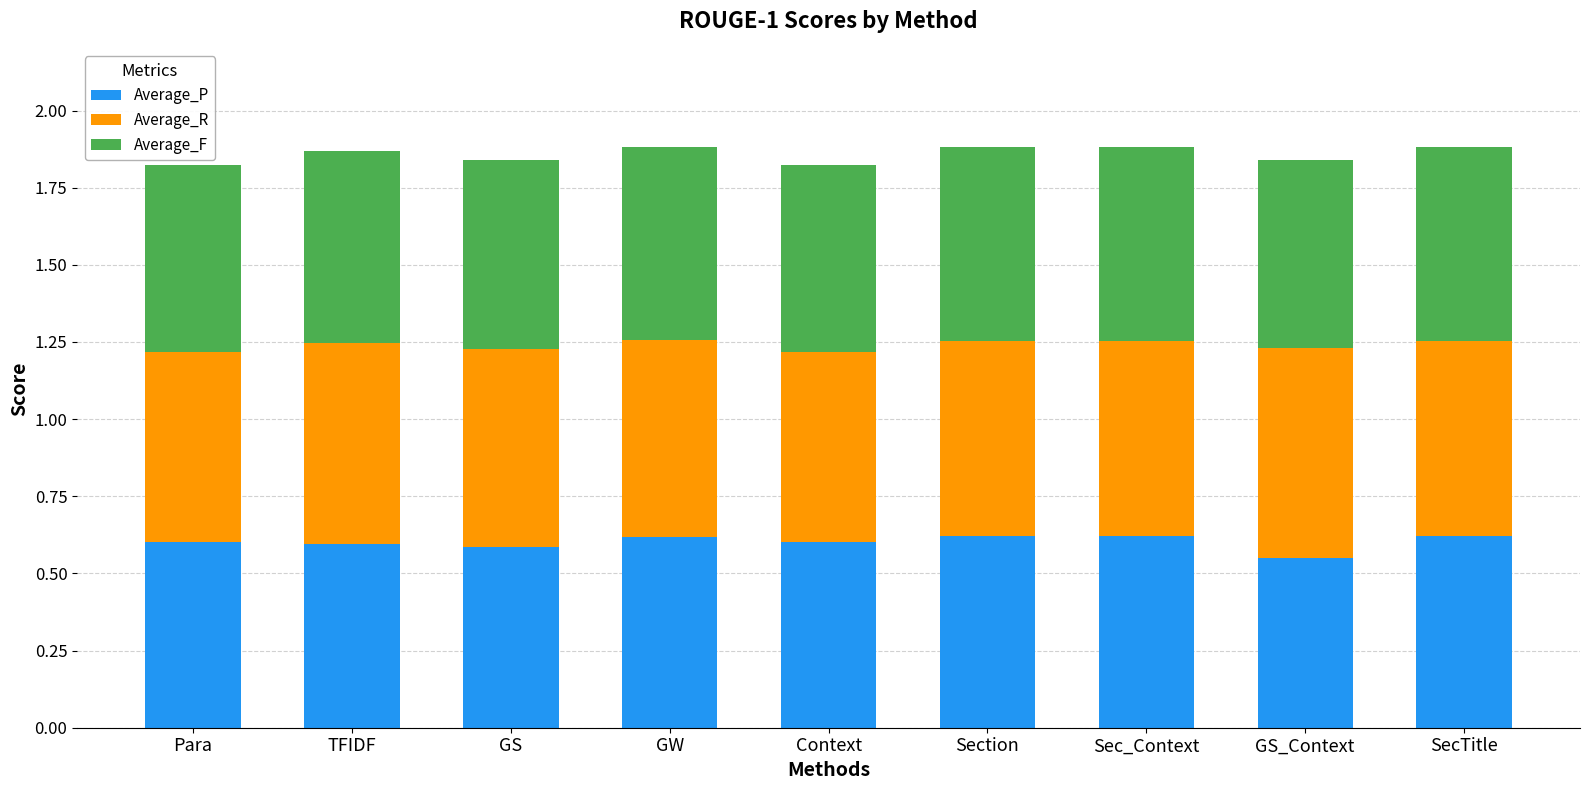

What is the total value across all series at Section?

1.9